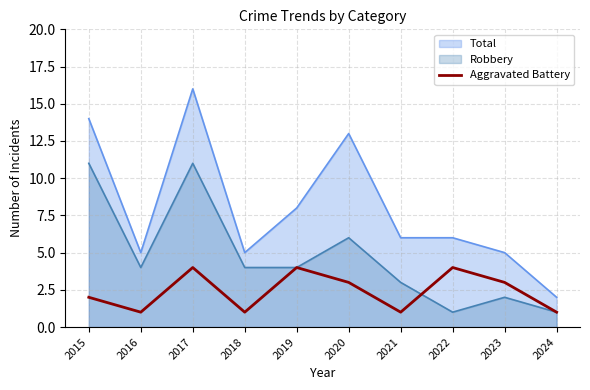

Which series has the widest spread of values?

Total